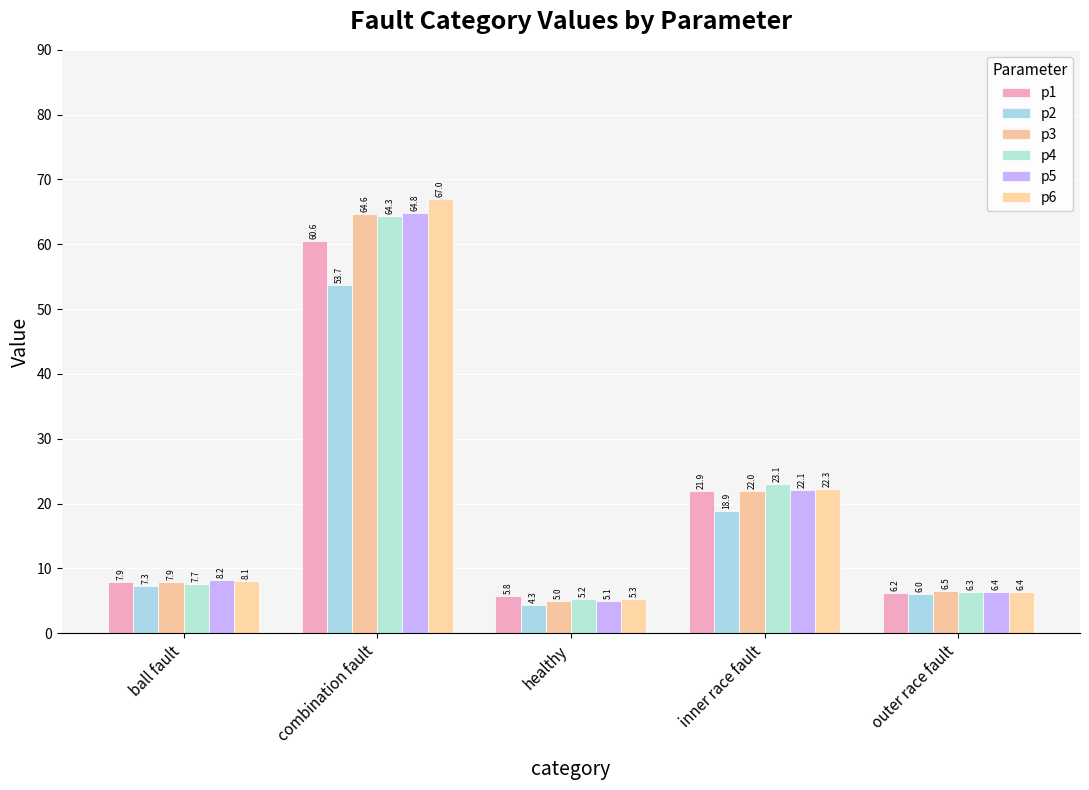

Are the bars horizontal?

No